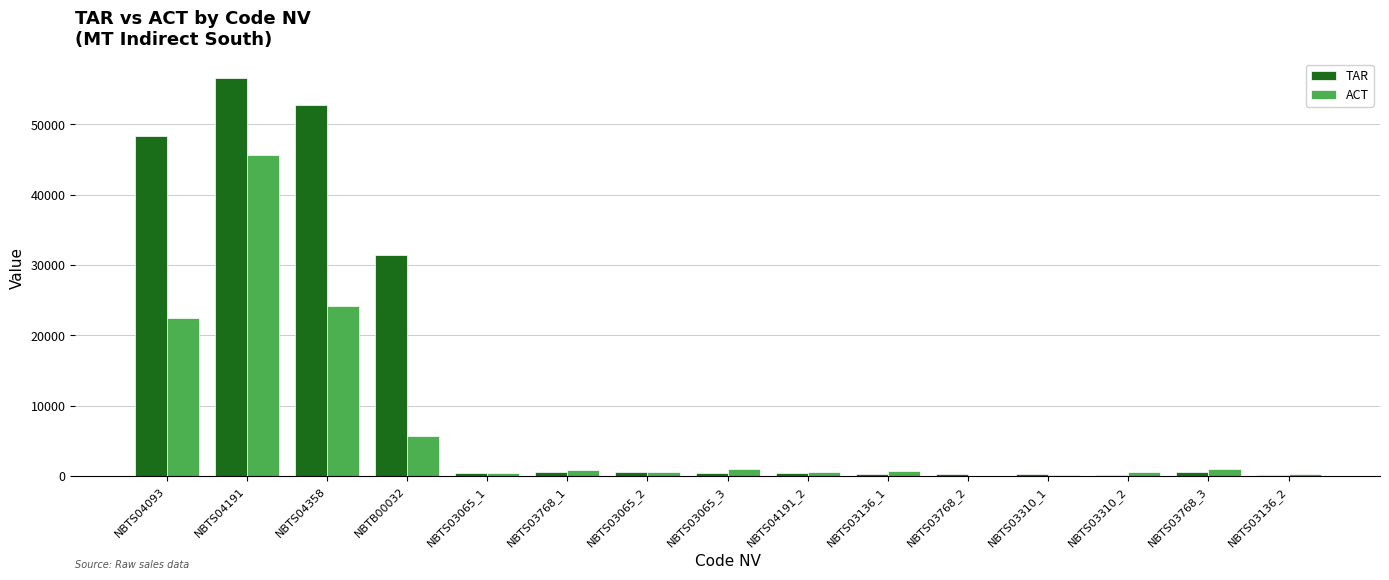

Which series has the largest total across all categories?

TAR